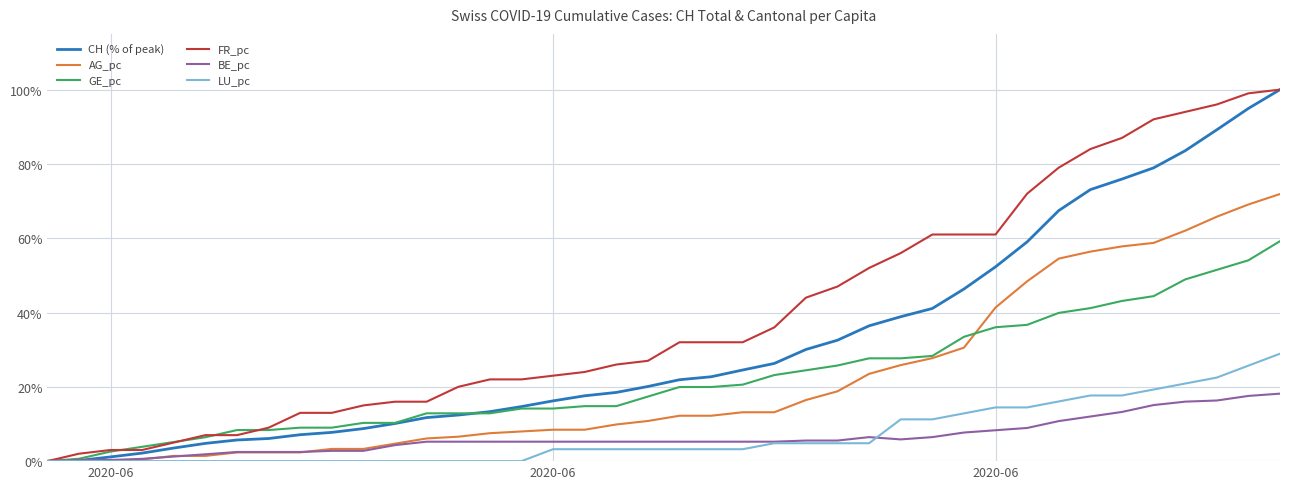

What is the highest value of the FR_pc series?

100.0